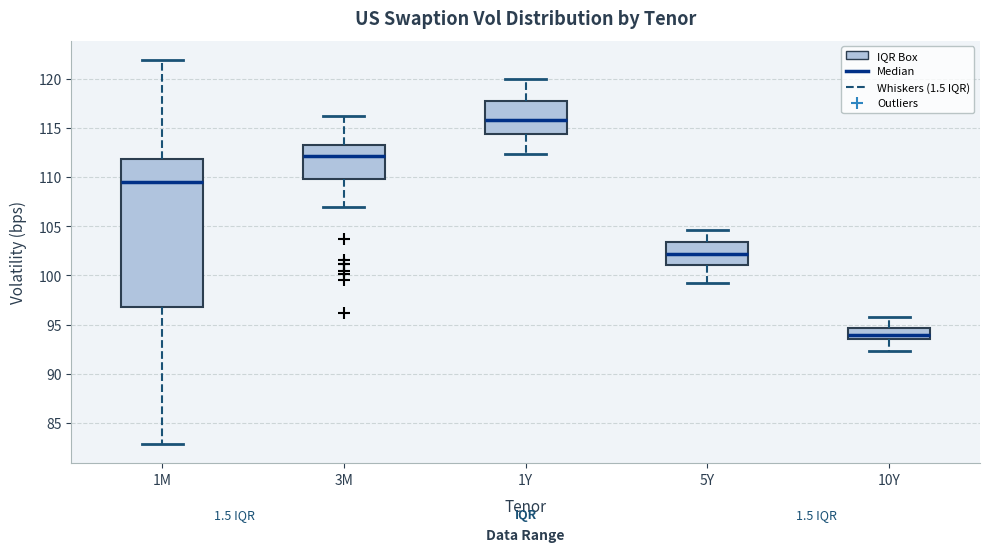

Which box is the tallest, from its lower edge to its upper edge?

1M